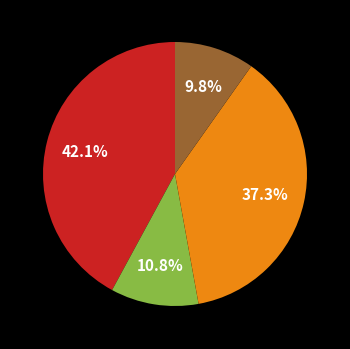

Is there a majority slice in this chart?

No